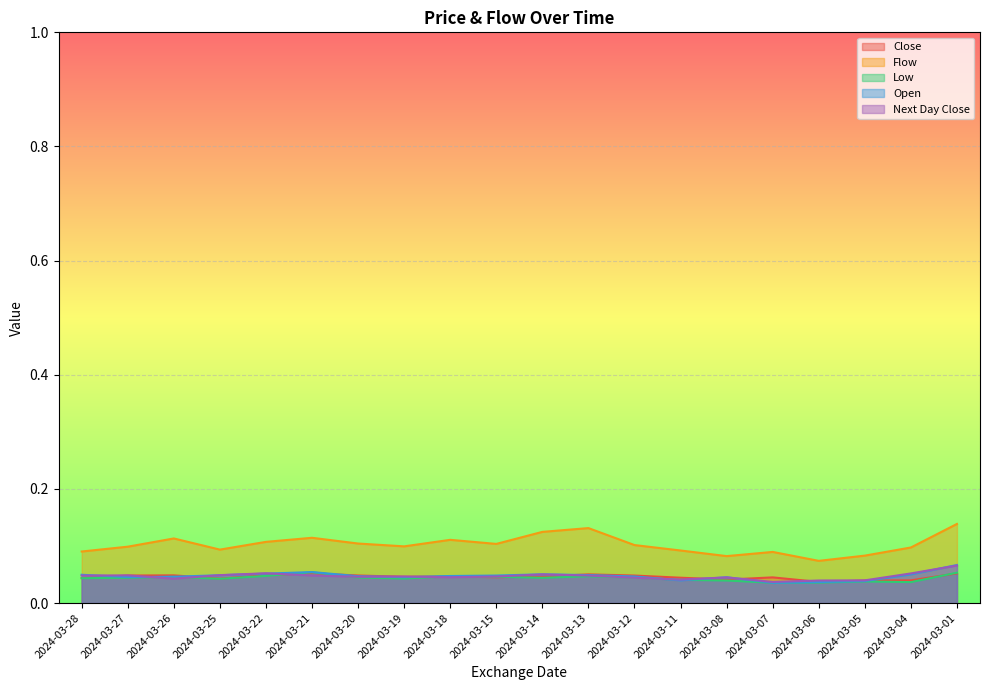

Where do Close and Open first cross each other?

2024-03-28 and 2024-03-27